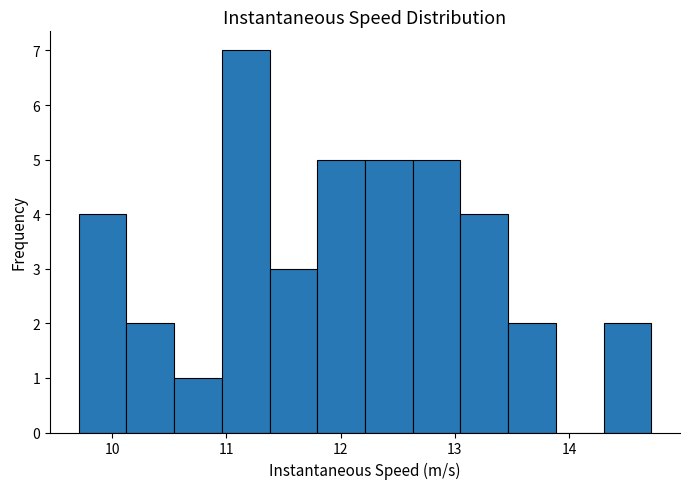

Reading left to right, list every bar in this chart as the range it spans on the x-axis followed by its height. Neither the bar edges nor the heights are printed on the chart, so give them approximately, as read against the axes.

9.7 to 10.1: 4
10.1 to 10.5: 2
10.5 to 11.0: 1
11.0 to 11.4: 7
11.4 to 11.8: 3
11.8 to 12.2: 5
12.2 to 12.6: 5
12.6 to 13.1: 5
13.1 to 13.5: 4
13.5 to 13.9: 2
13.9 to 14.3: 0
14.3 to 14.7: 2